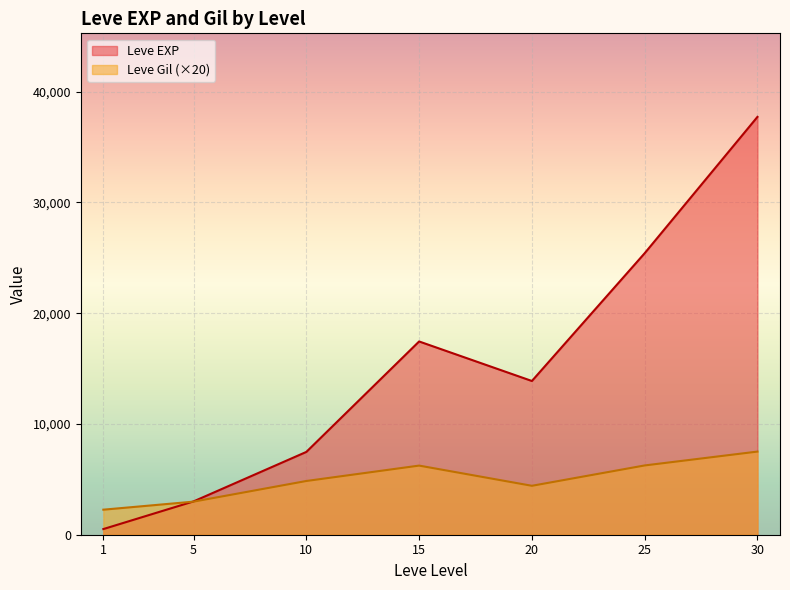

What is the lowest value of the Leve Gil series?

105